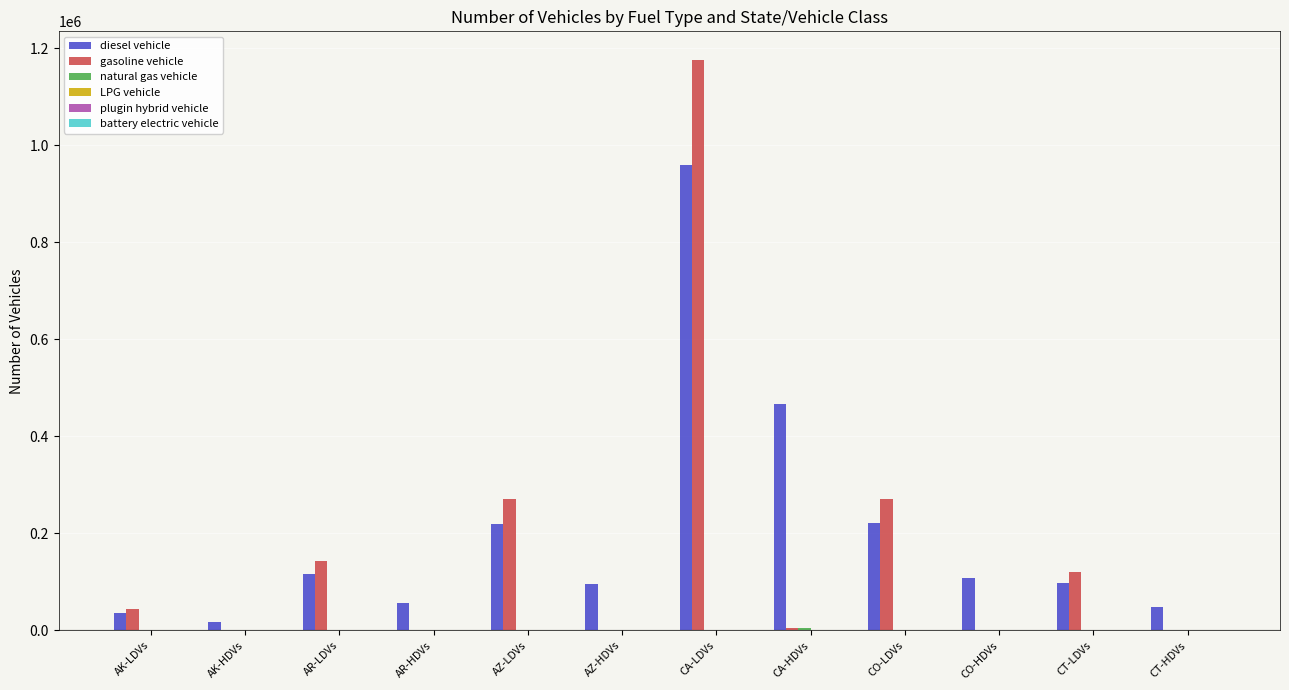

Which category has the highest value across all series?

CA-LDVs